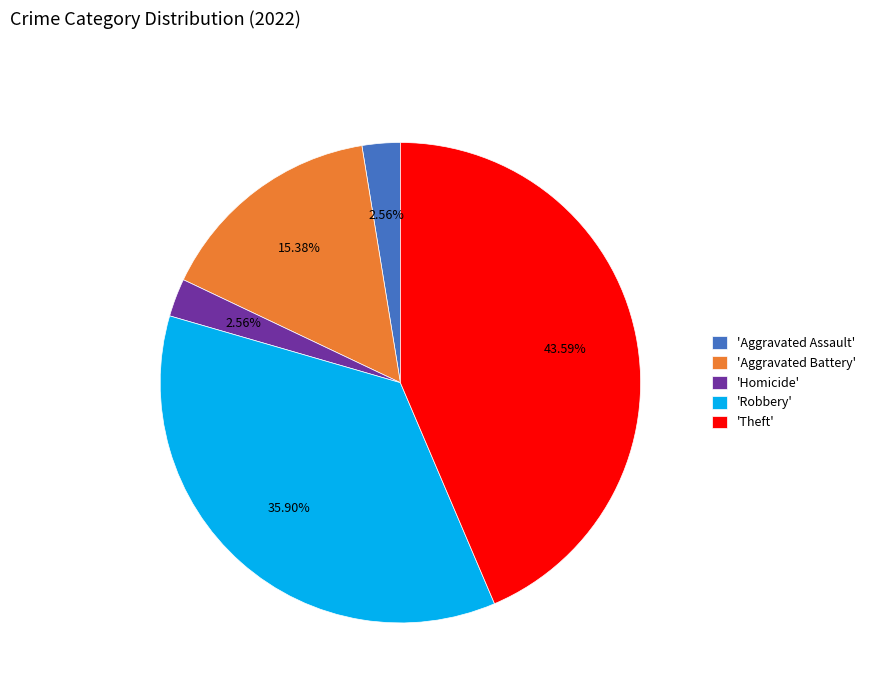

To the nearest percent, what is the average slice percentage?

20%